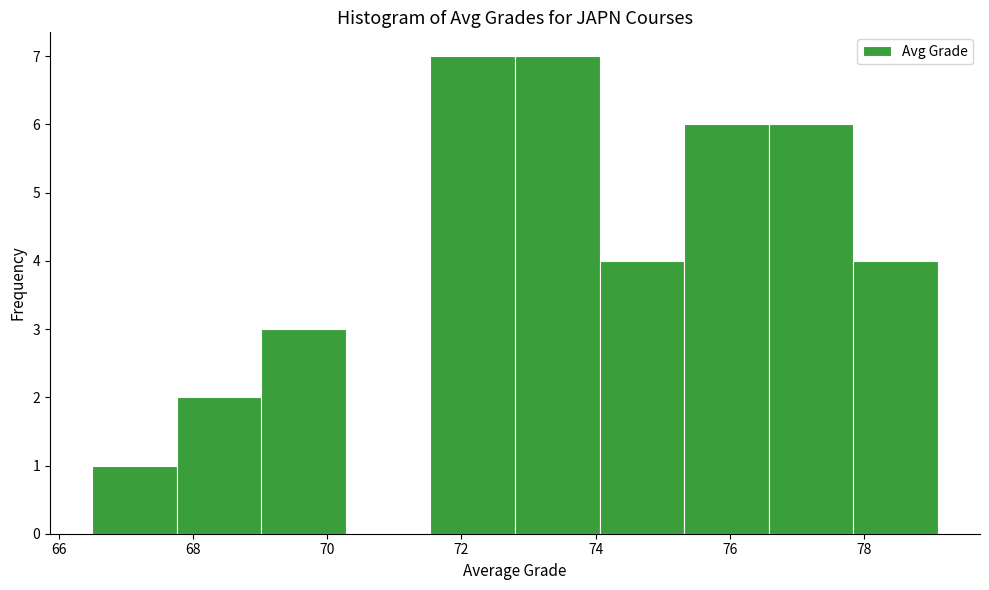

Reading left to right, transcribe this chart: for each bar, give the range it covers on the x-axis and its height. Neither the bar edges nor the heights are printed on the chart, so give them approximately, as read against the axes.

66.50 to 67.76: 1
67.76 to 69.02: 2
69.02 to 70.28: 3
70.28 to 71.54: 0
71.54 to 72.80: 7
72.80 to 74.06: 7
74.06 to 75.32: 4
75.32 to 76.58: 6
76.58 to 77.84: 6
77.84 to 79.10: 4